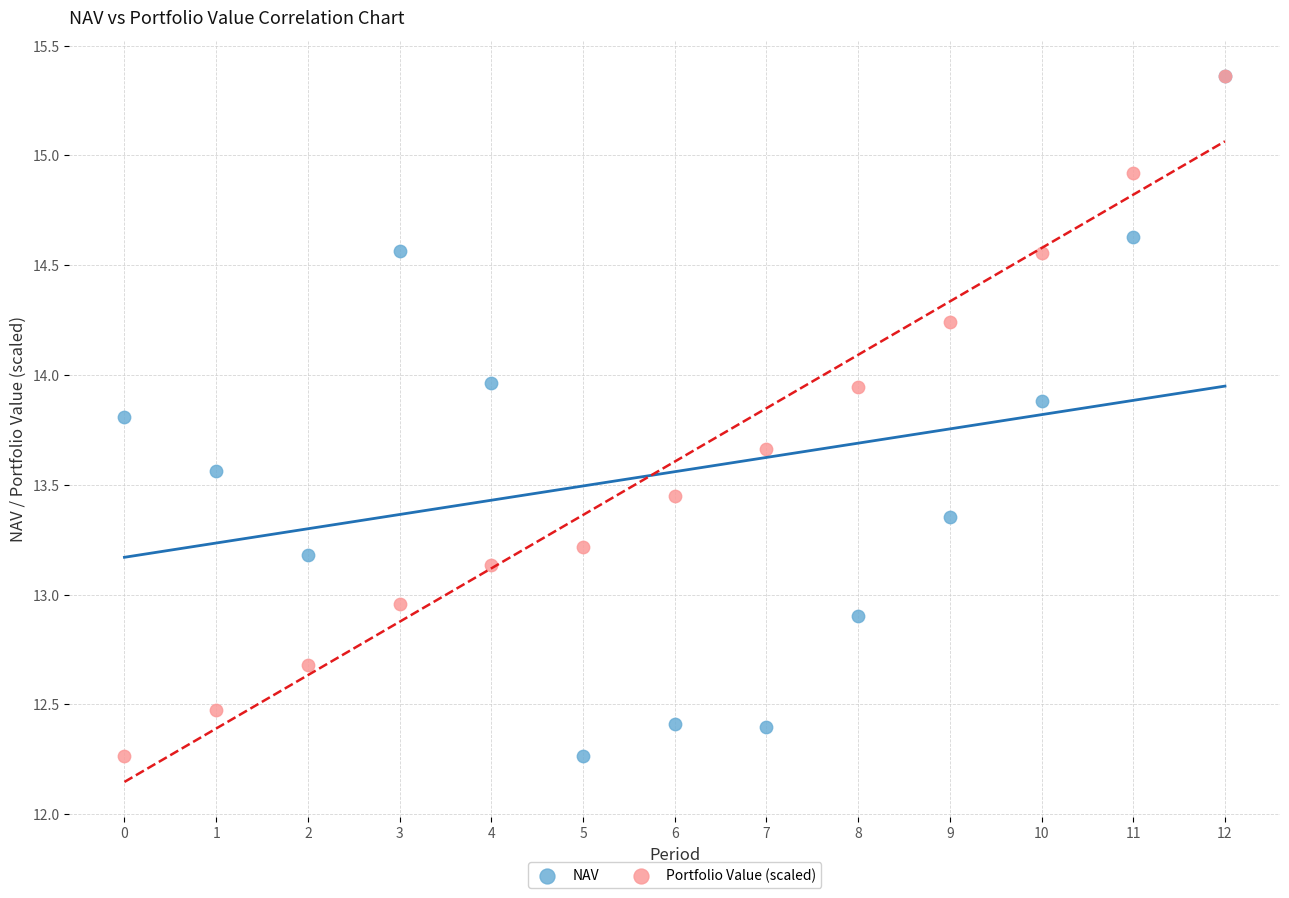

What are all the series names shown in the legend?

NAV, Portfolio Value (scaled)